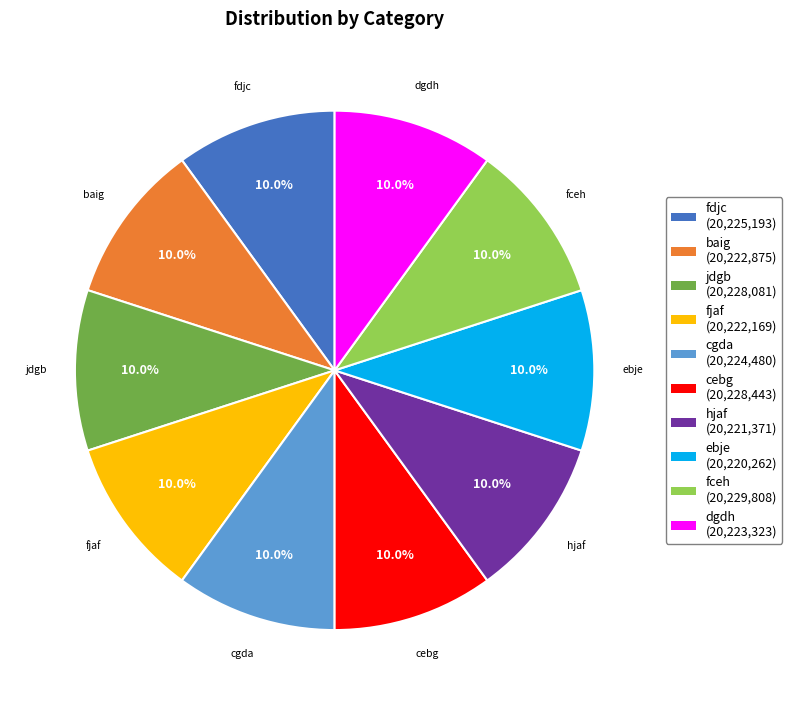

Combined, what portion of the pie is baig and cgda?

20.0%